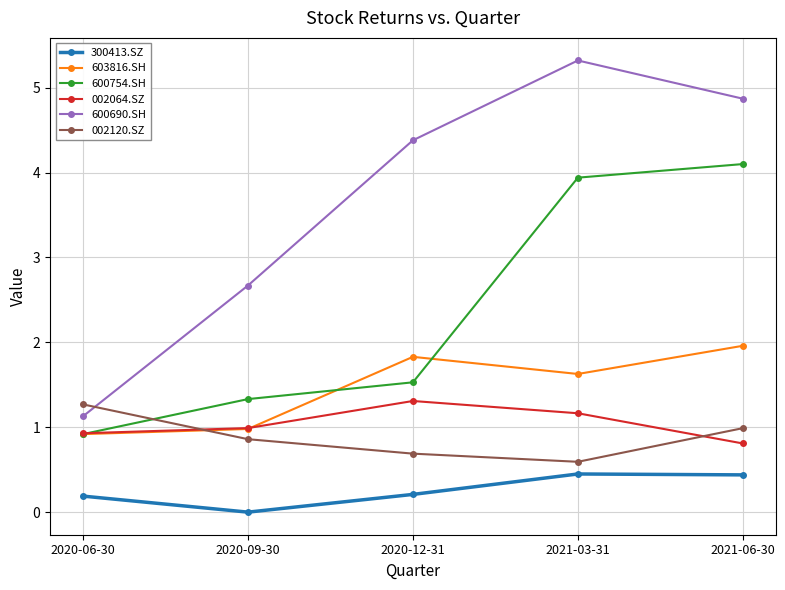

Which category has the lowest value across all series?

2020-09-30